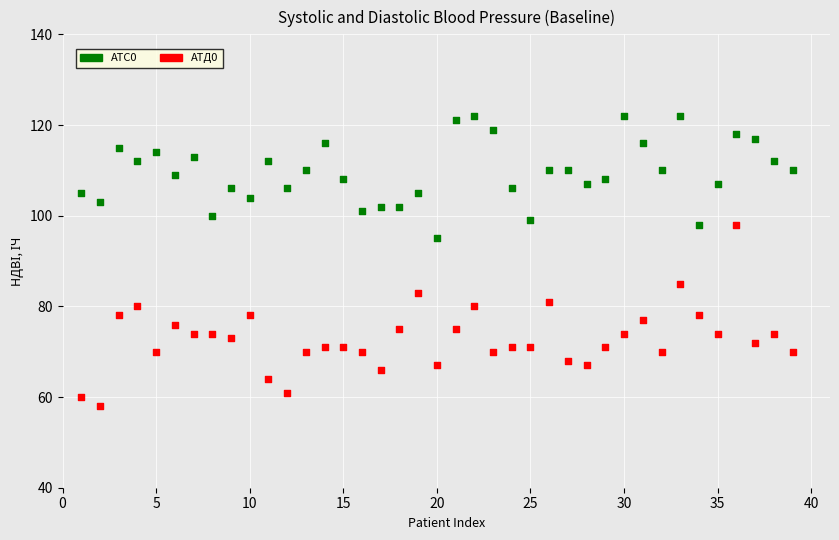

Which series reaches the minimum Y coordinate?

АТД0